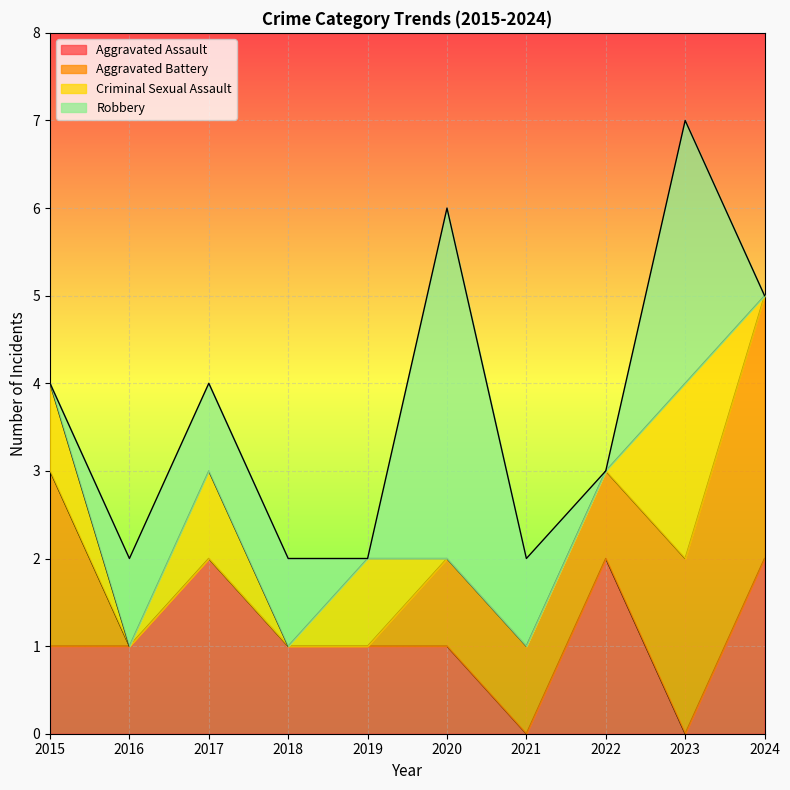

Count the Criminal Sexual Assault values in the range 0 to 1.

9